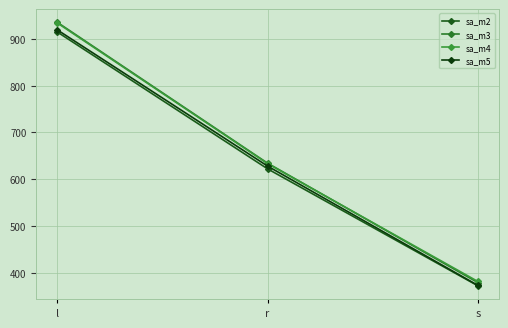

What is the average value of the sa_m2 series?

636.3